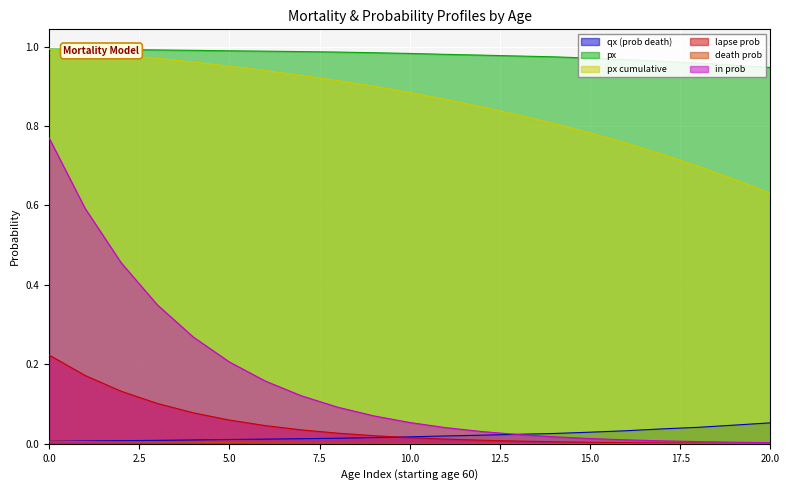

At how many categories does at least one series exceed 0?

21